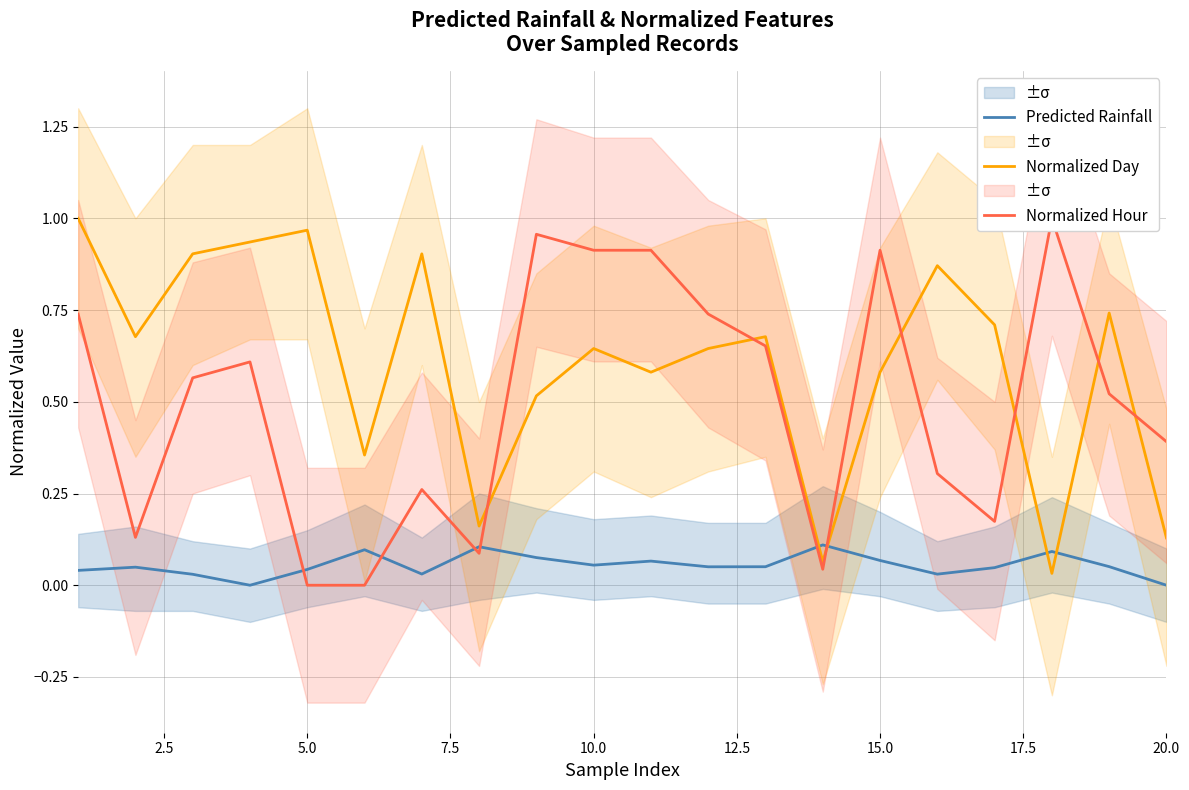

Count the Predicted Rainfall values in the range 0 to 1.

20